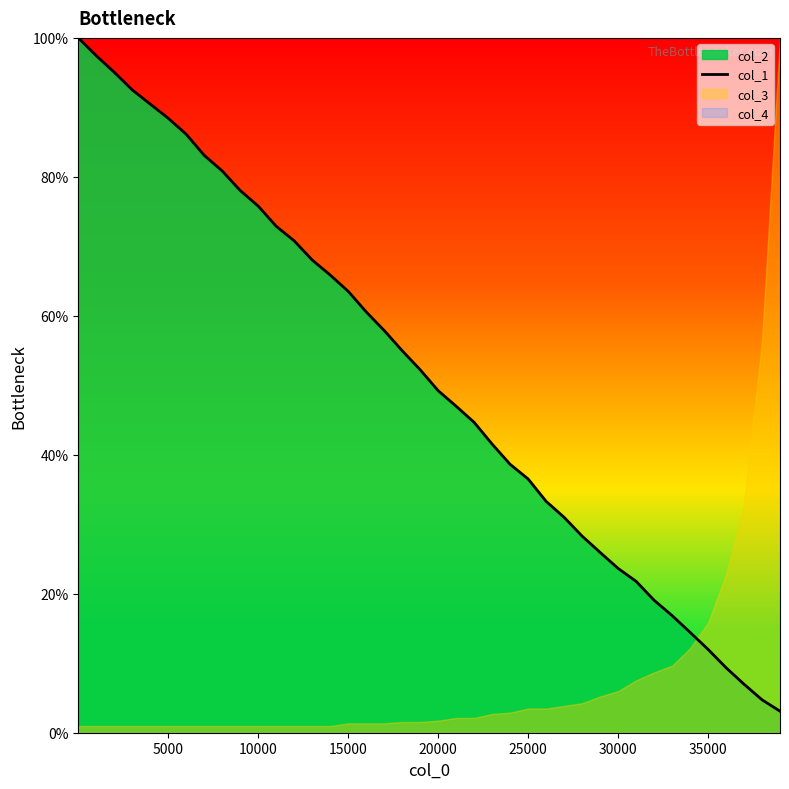

Count the number of categories in the chart.

40